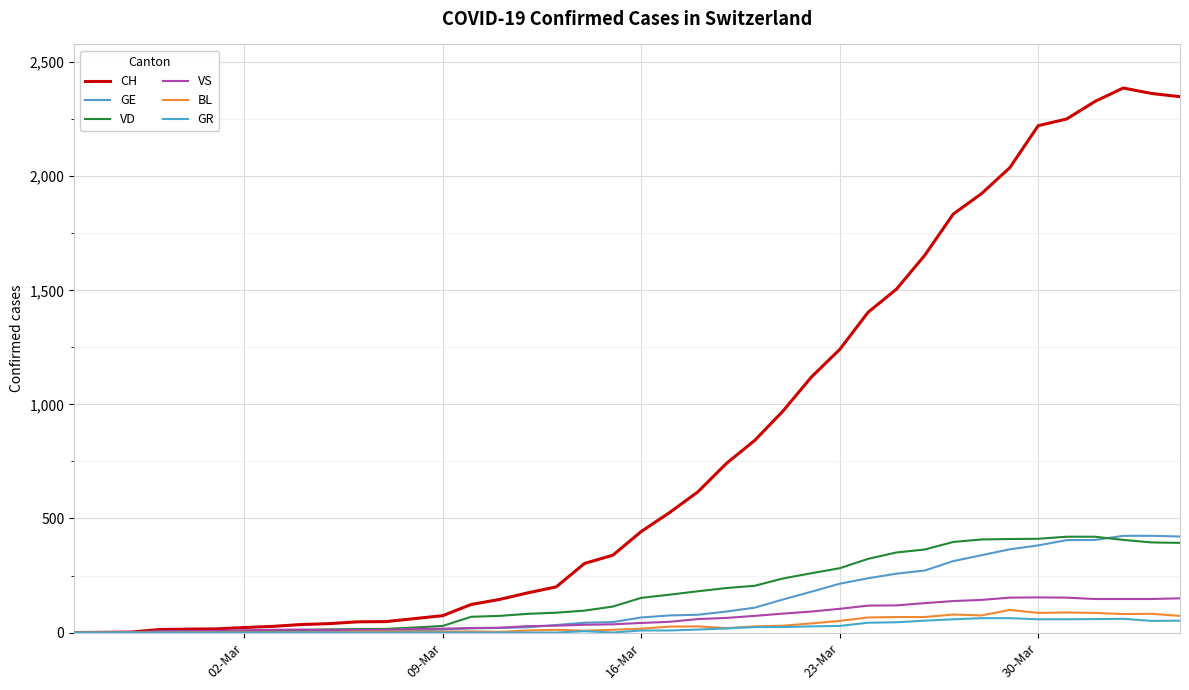

Which series has the largest total across all categories?

CH